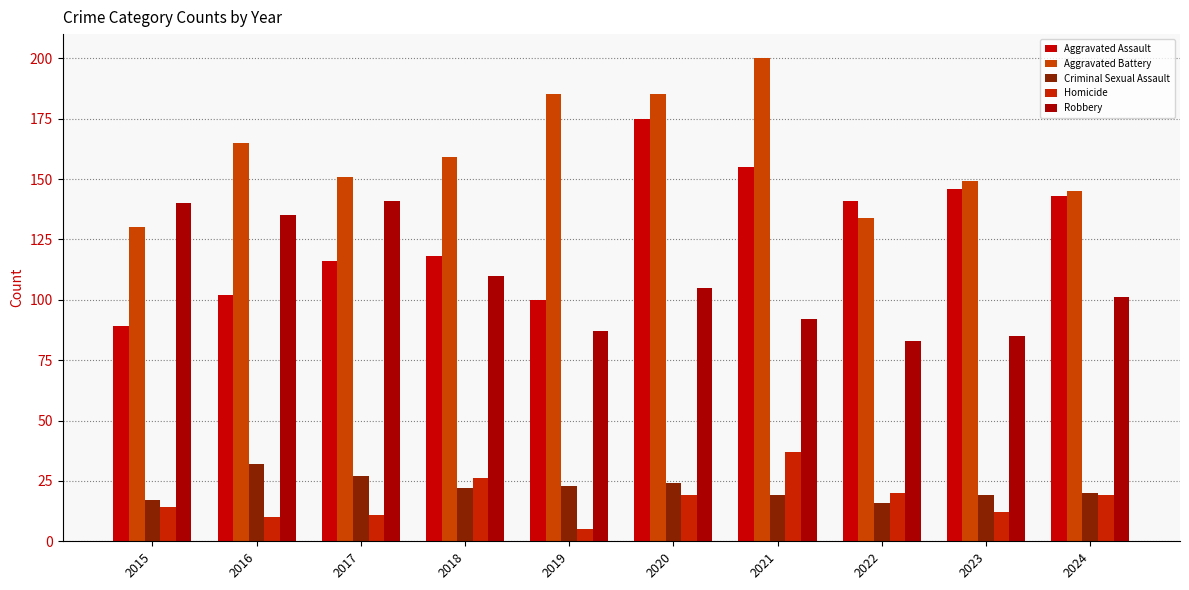

Which label corresponds to the largest value in the chart?

2021